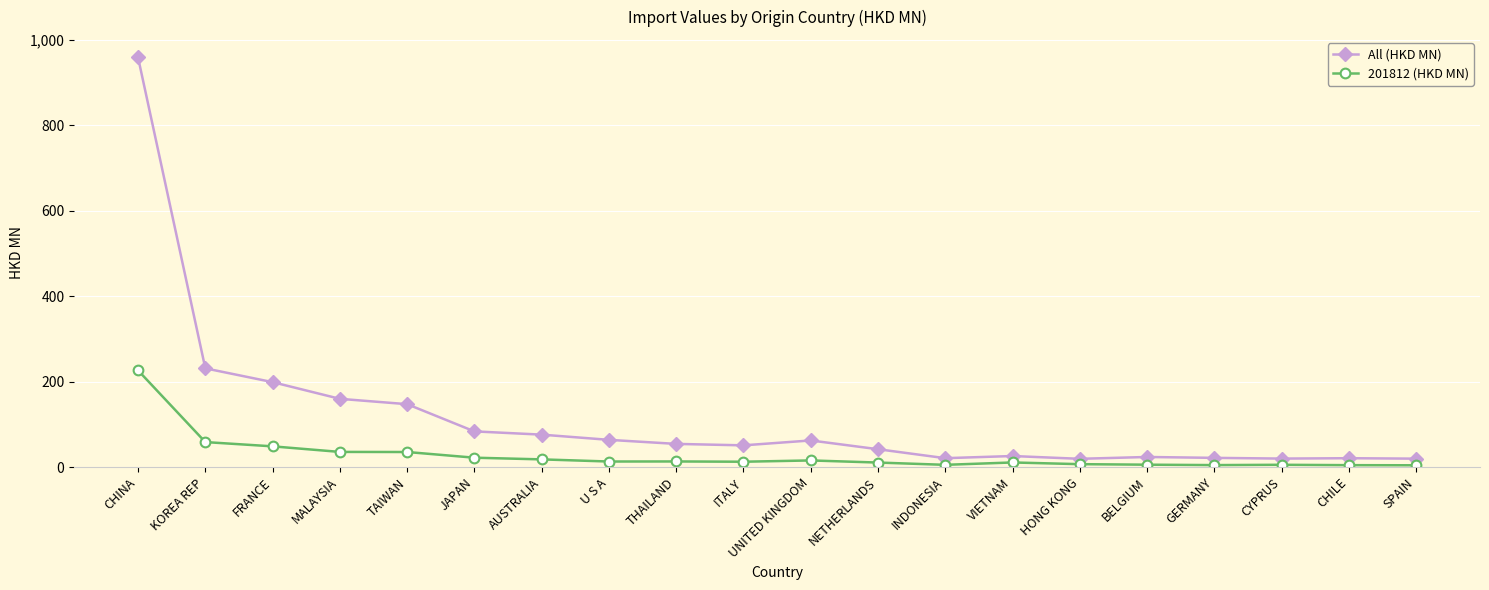

What is the difference between the maximum and minimum values in the 201812 (HKD MN) series?

222.2